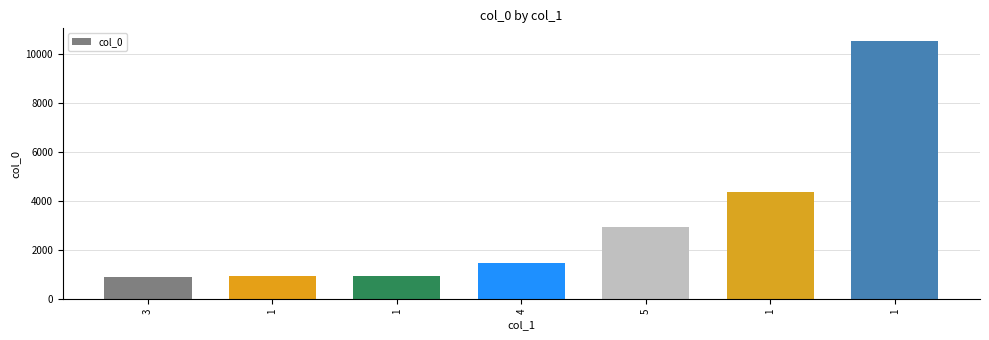

Reading left to right, what are all the values shown in this chart?

3=911	1=962	1=963	4=1466	5=2965	1=4388	1=10524